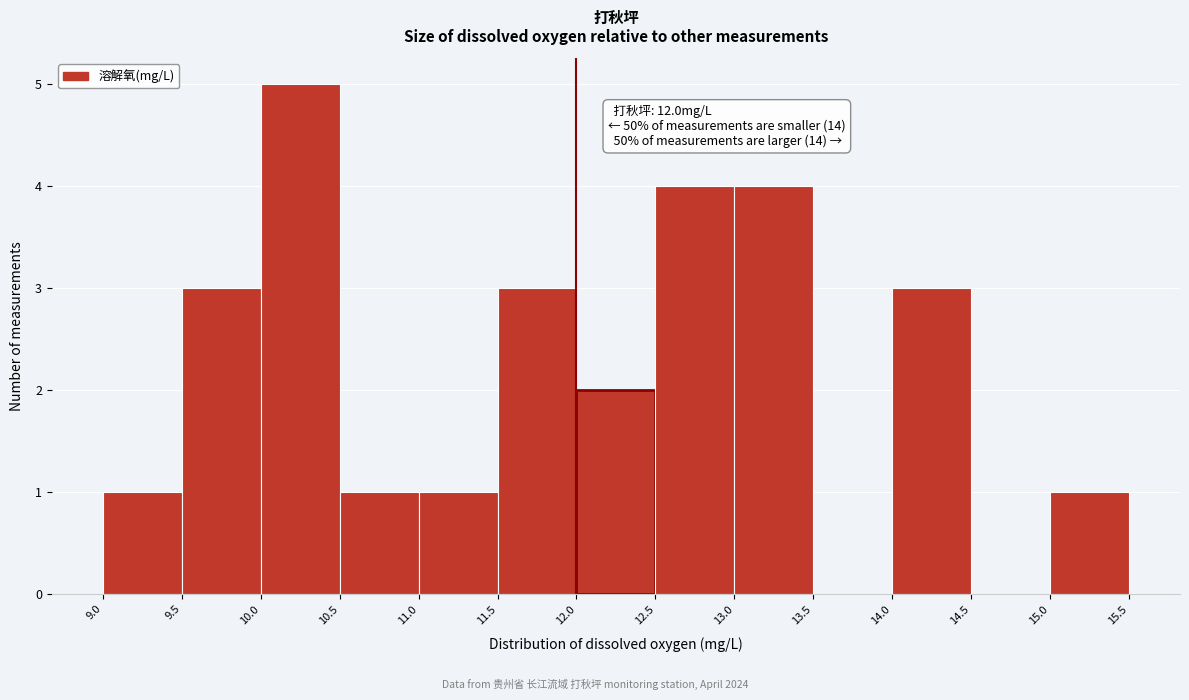

Over which range of the x-axis is the bar tallest?

10.0 to 10.5